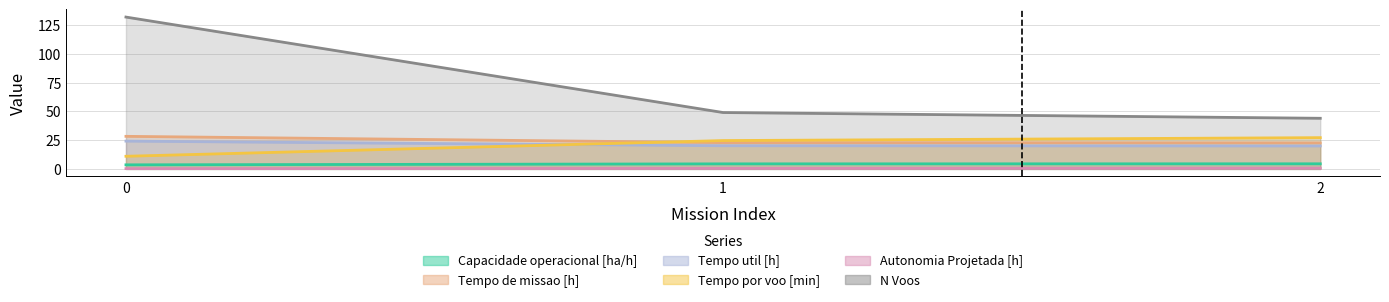

Which has a higher value, 1 or 0?

1